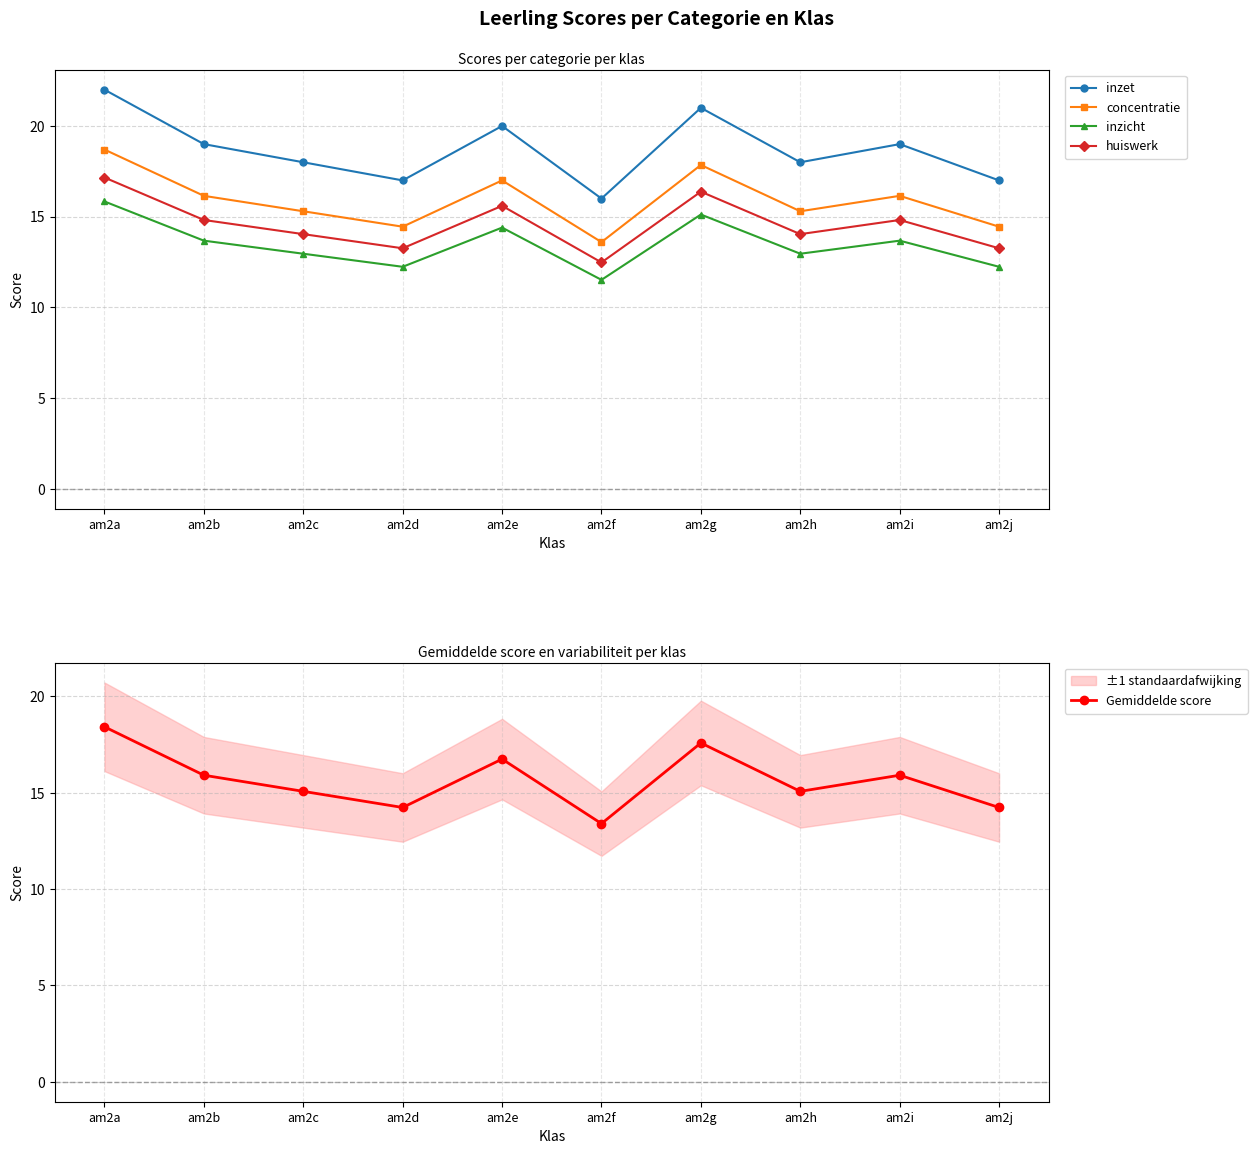

True or false: huiswerk and inzet cross at least once.

False